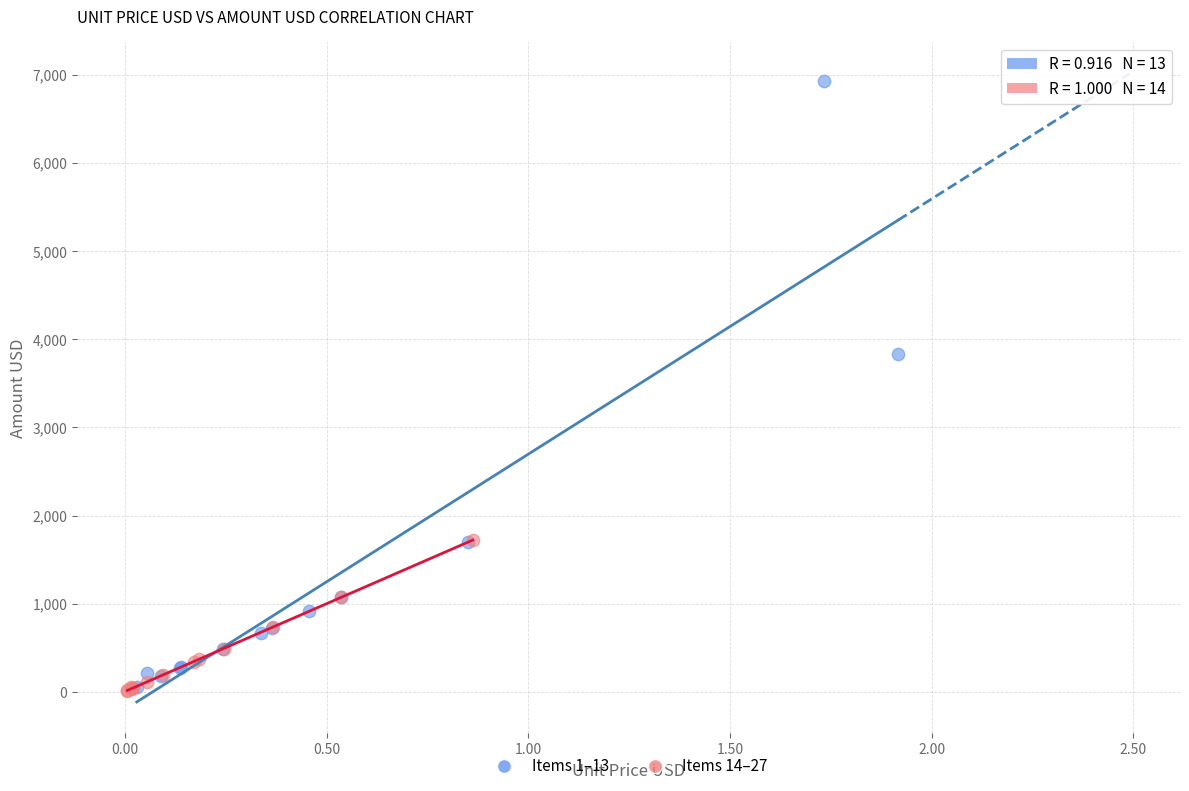

Which series reaches the maximum Y coordinate?

Items 1–13